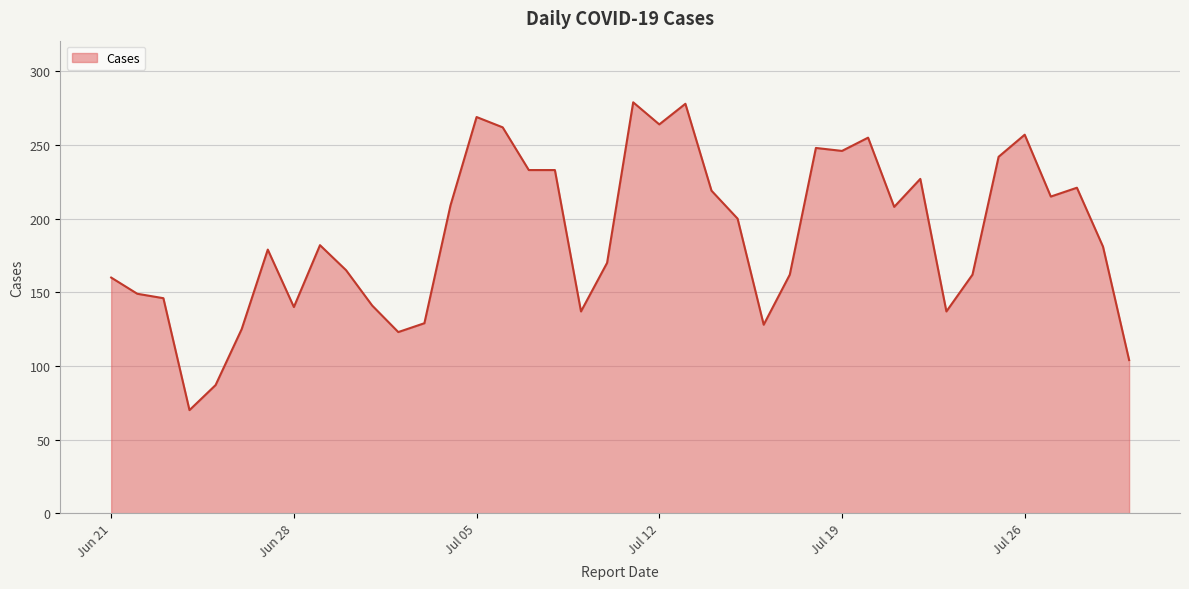

What is the average value?

189